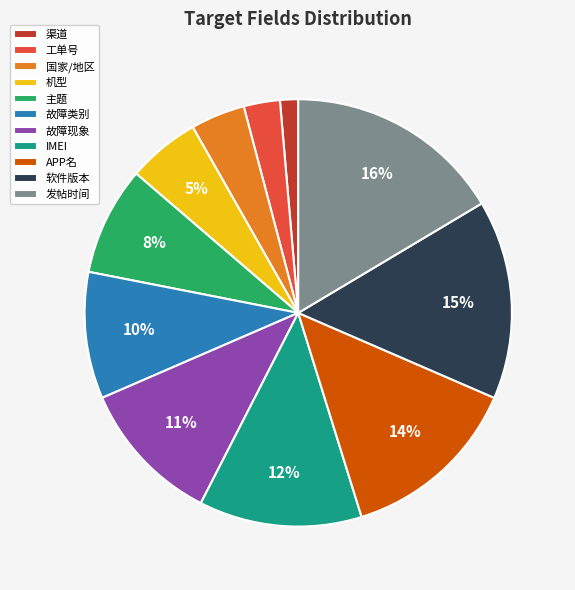

What percentage is the 渠道 slice, to the nearest percent?

1%